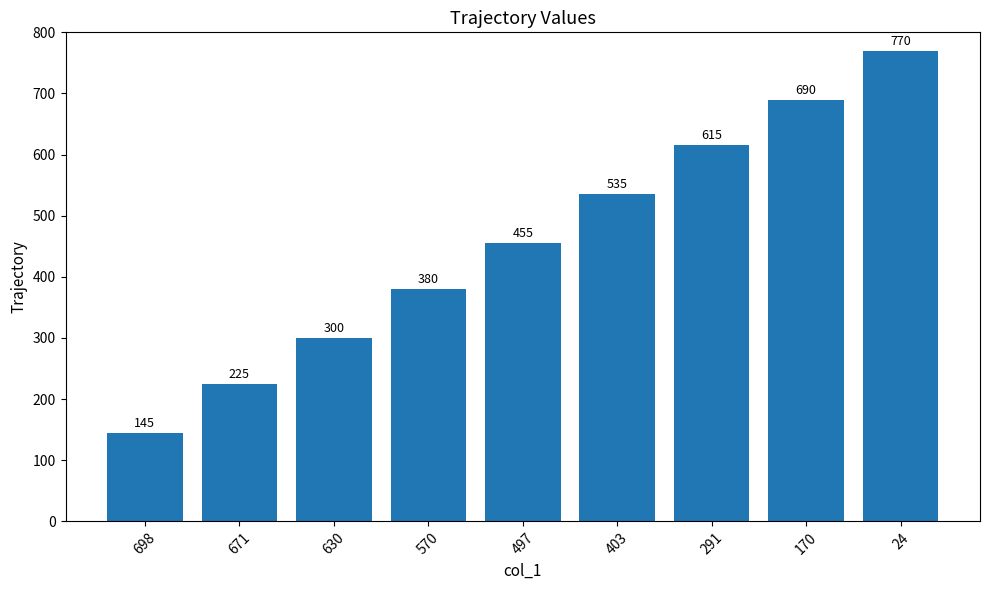

What is the sum of all values?

4115